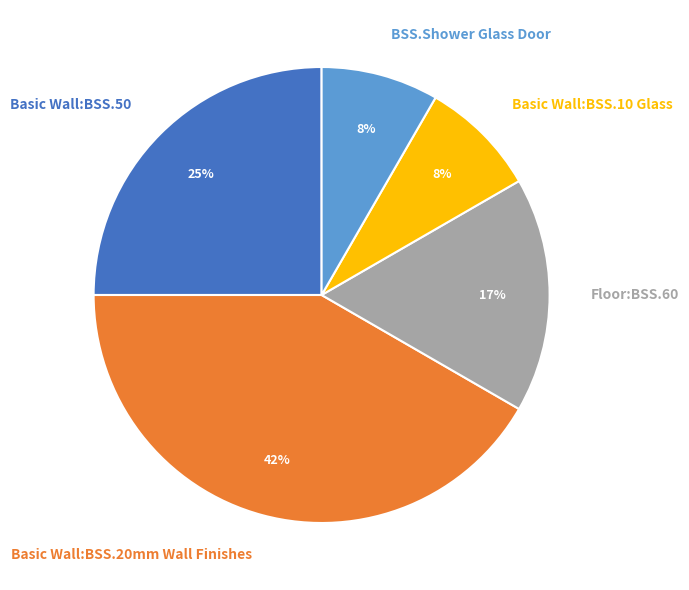

To the nearest percent, what percentage of the pie is Floor:BSS.60?

17%